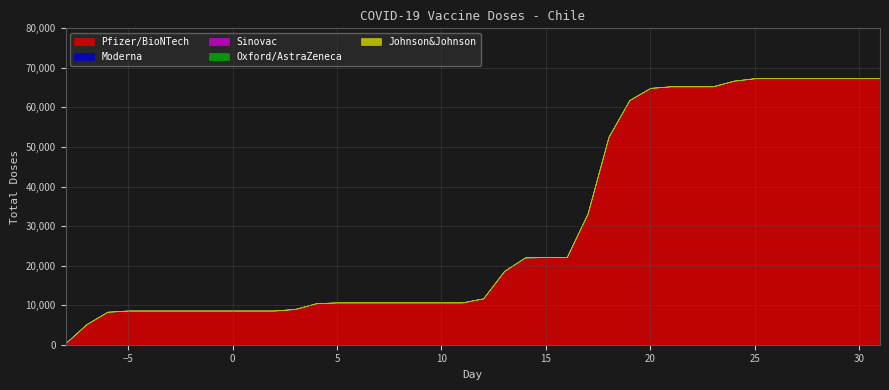

True or false: Moderna and Johnson&Johnson intersect in this chart.

False